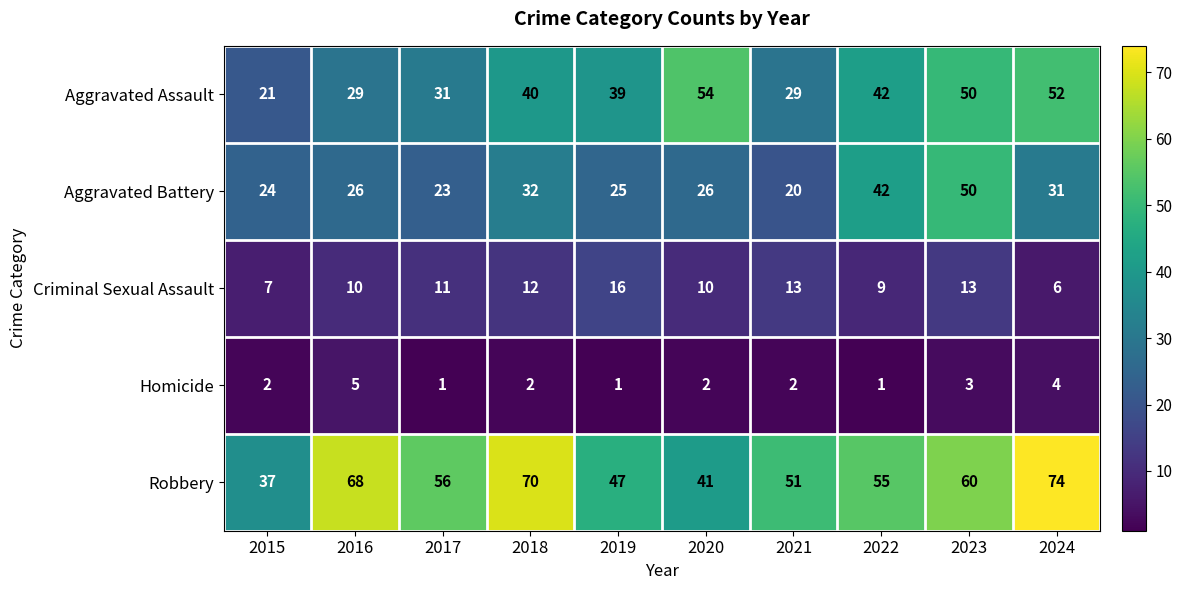

How many distinct data groups are displayed?

5